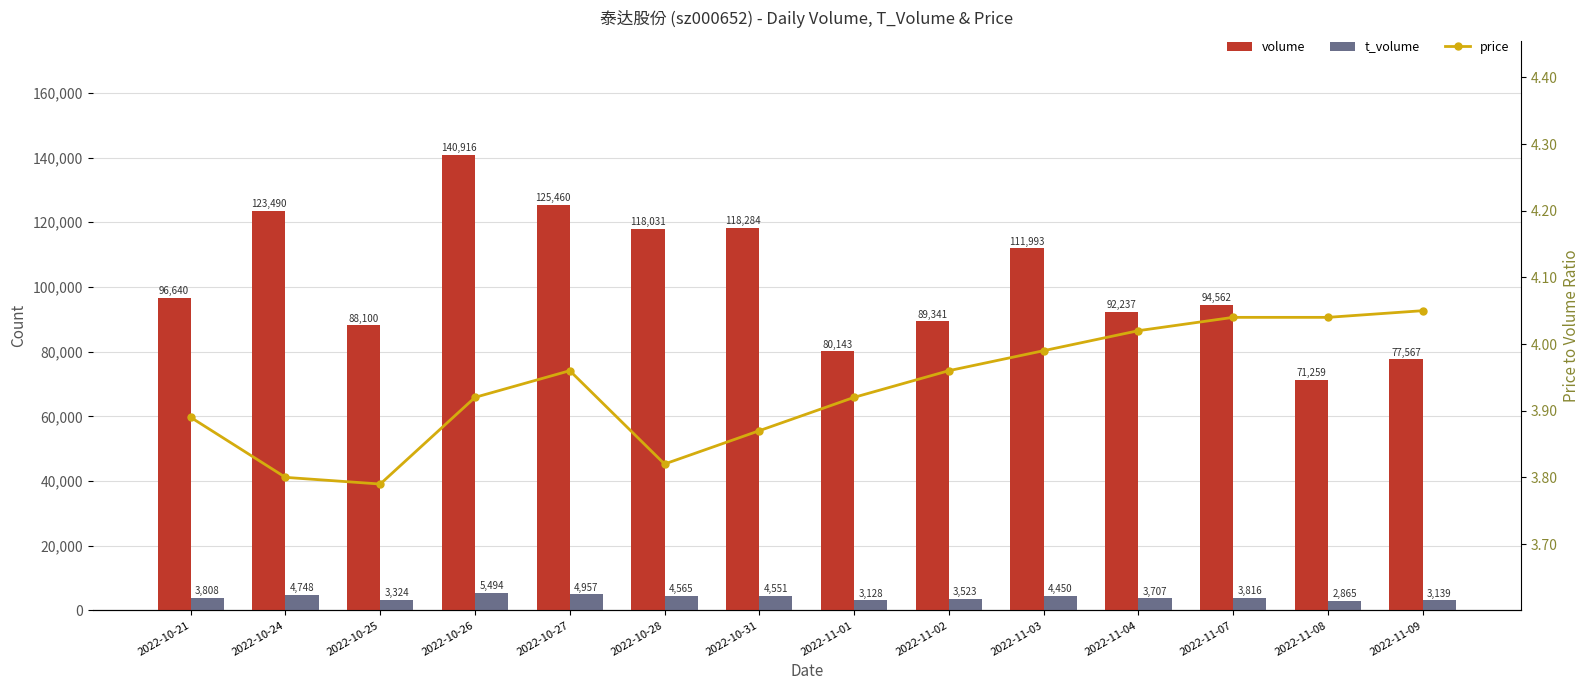

Which series has the largest range (max minus min)?

volume